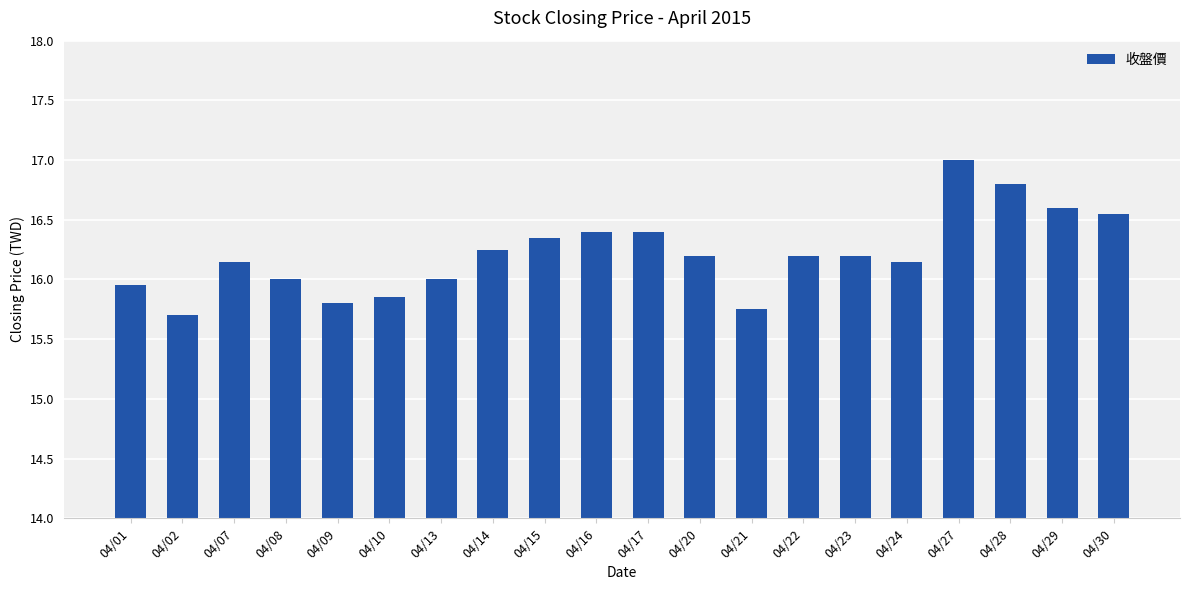

What is the difference between the values at 04/02 and 04/27?

1.3